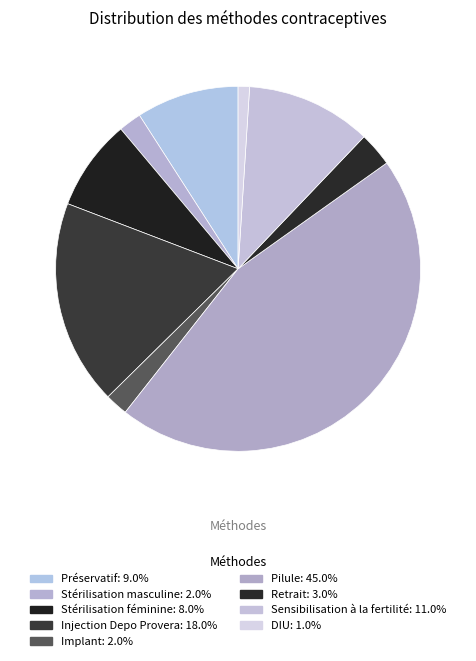

What percentage is the Stérilisation masculine slice, to the nearest percent?

2%